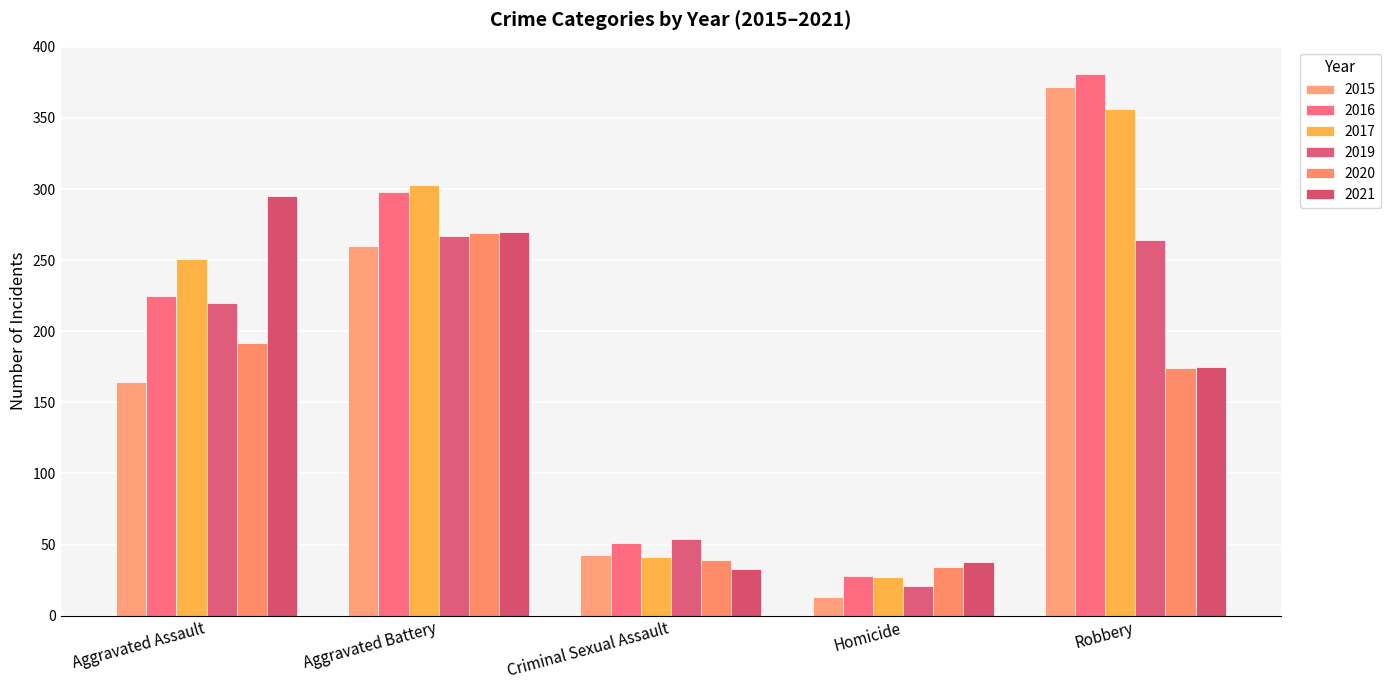

List the series in order of their peak value, highest first.

2016, 2015, 2017, 2021, 2020, 2019